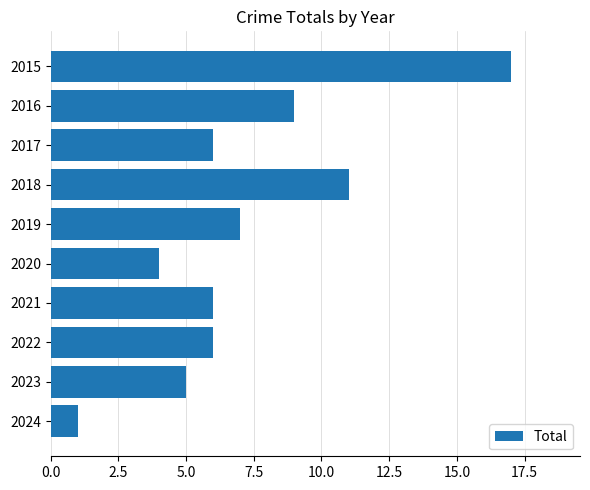

Which has a higher value, 2019 or 2015?

2015